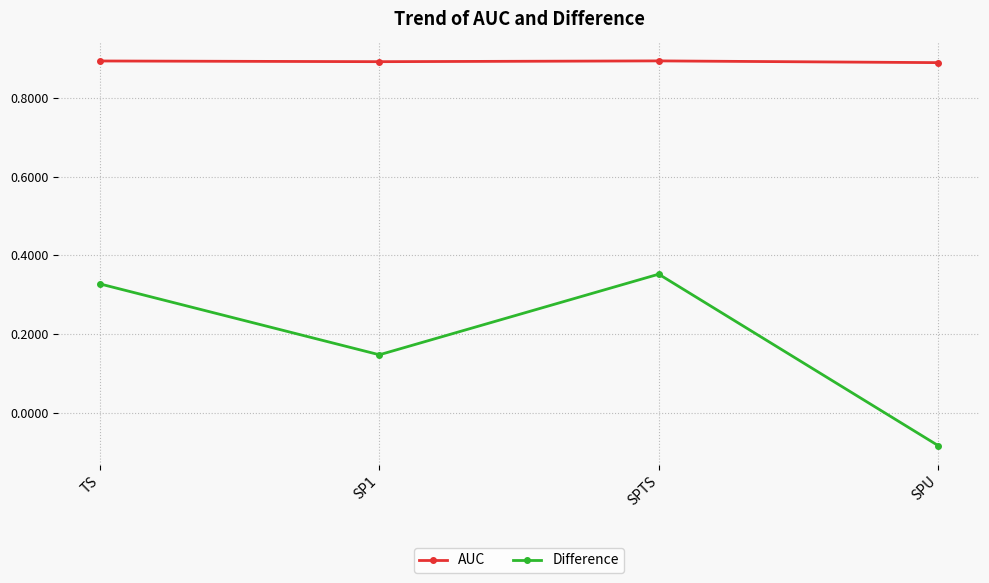

At which label does Difference first exceed 0?

TS